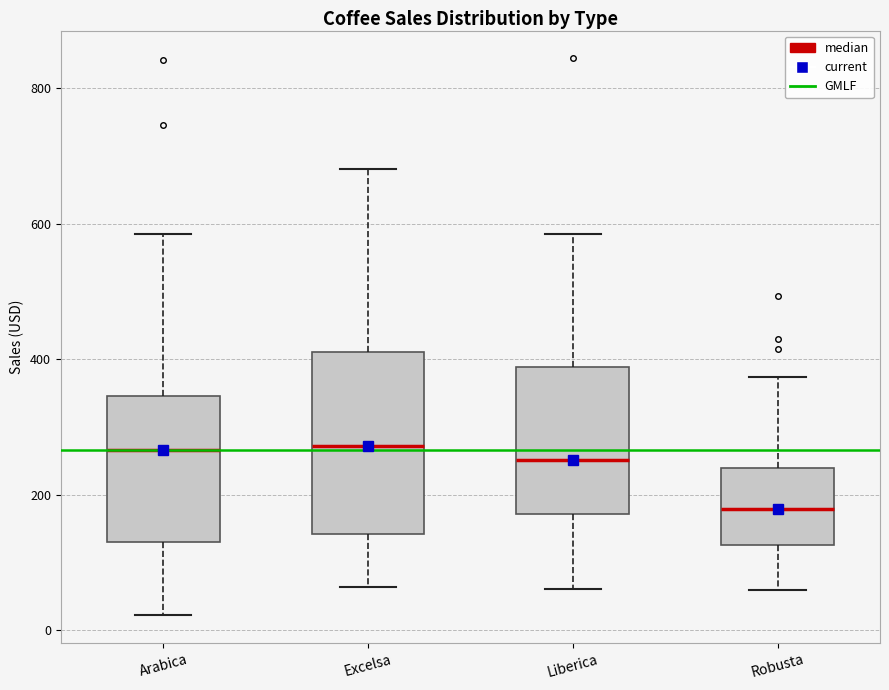

Reading left to right, transcribe this box plot: for each box, give where its median line is, the range the box spans, and where its two whiskers end, as read against the y-axis. The values are not printed on the chart, so give them approximately, as read against the axis.

Arabica: median 260, box 140 to 340, whiskers 20 to 580
Excelsa: median 280, box 140 to 400, whiskers 60 to 680
Liberica: median 260, box 180 to 380, whiskers 60 to 580
Robusta: median 180, box 120 to 240, whiskers 60 to 380